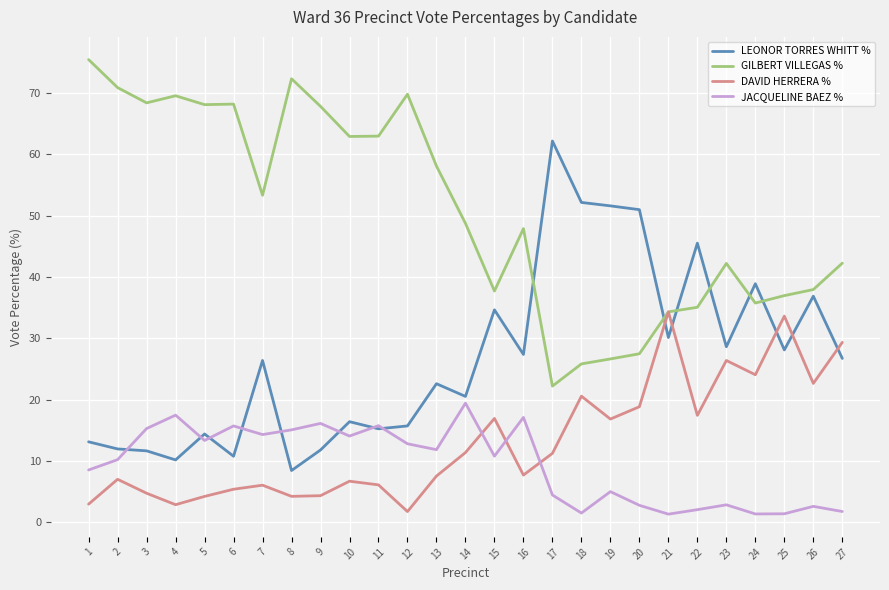

What is the total value across all series at 25?

100.0